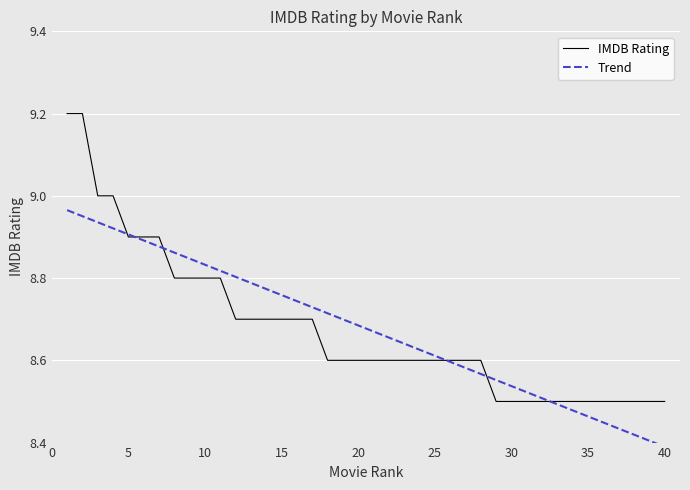

The IMDB Rating series shows 3.9 at 40. True or false?

False